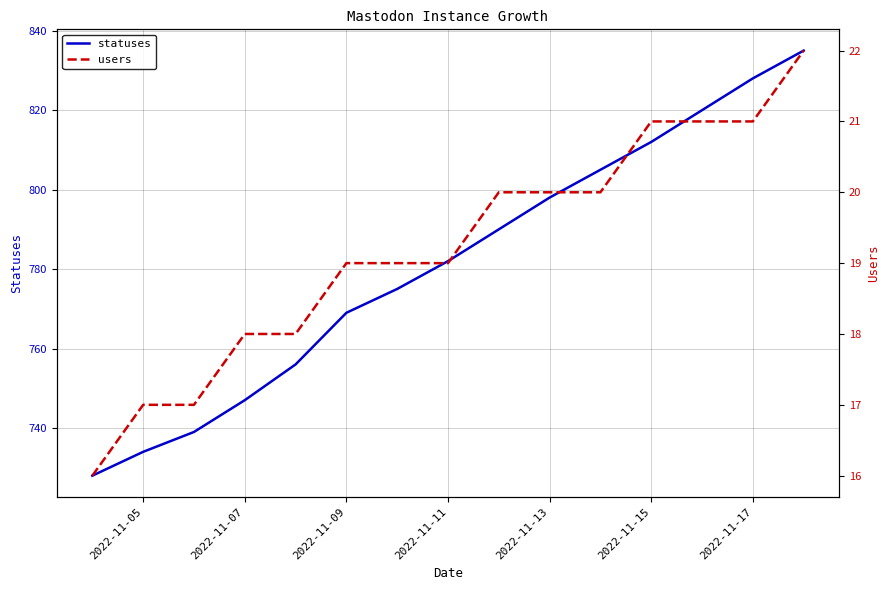

How many series are shown in this chart?

2